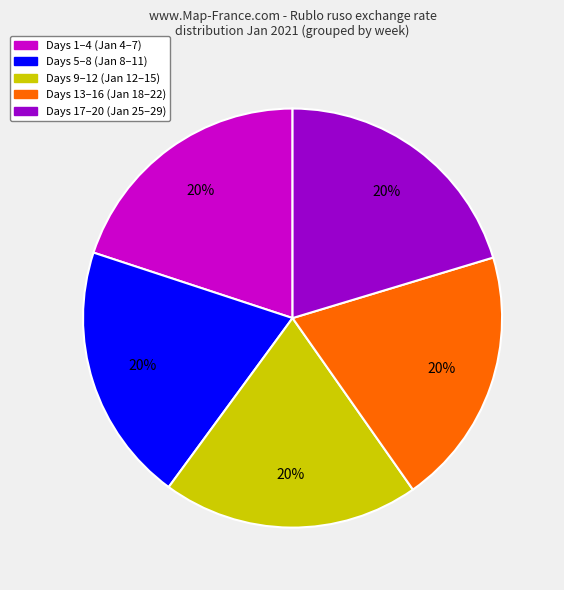

Is there a majority slice in this chart?

No